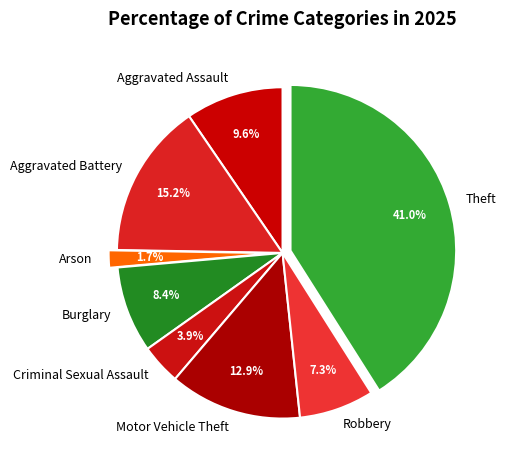

Does Criminal Sexual Assault represent more than half of the total?

No